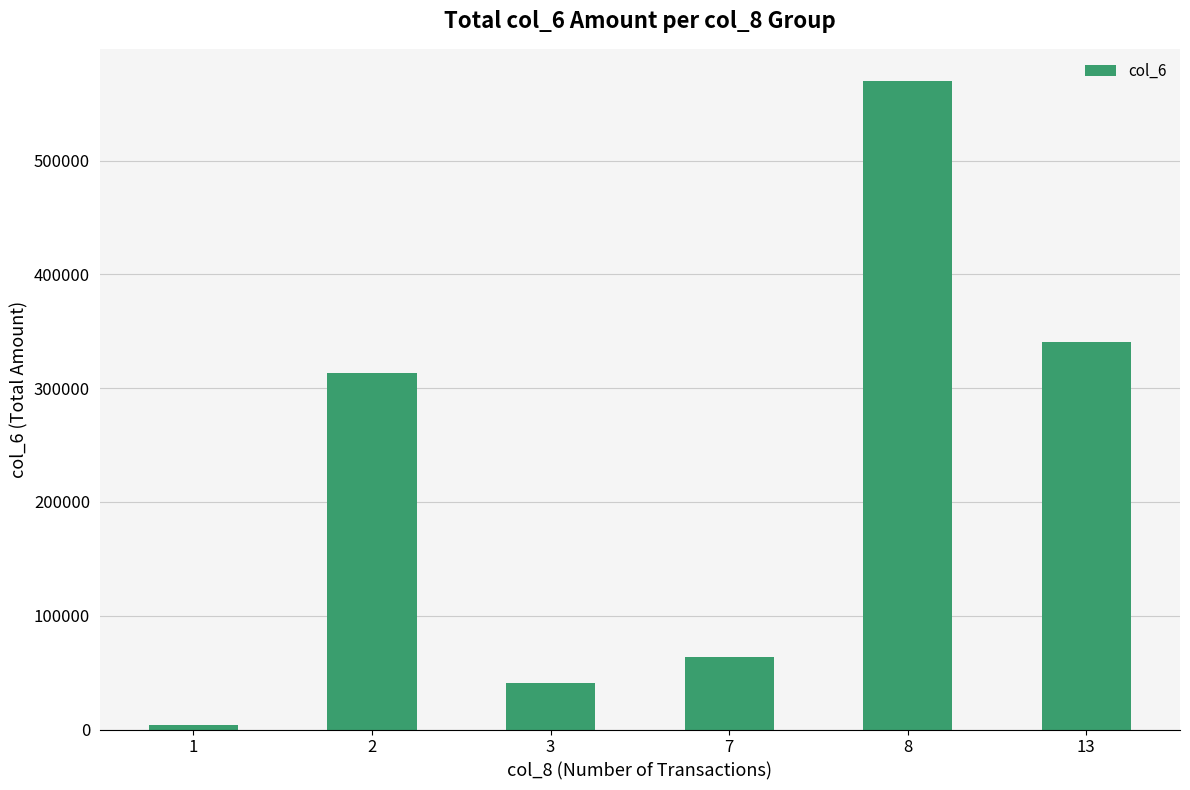

What is the difference between the maximum and minimum values?

565340